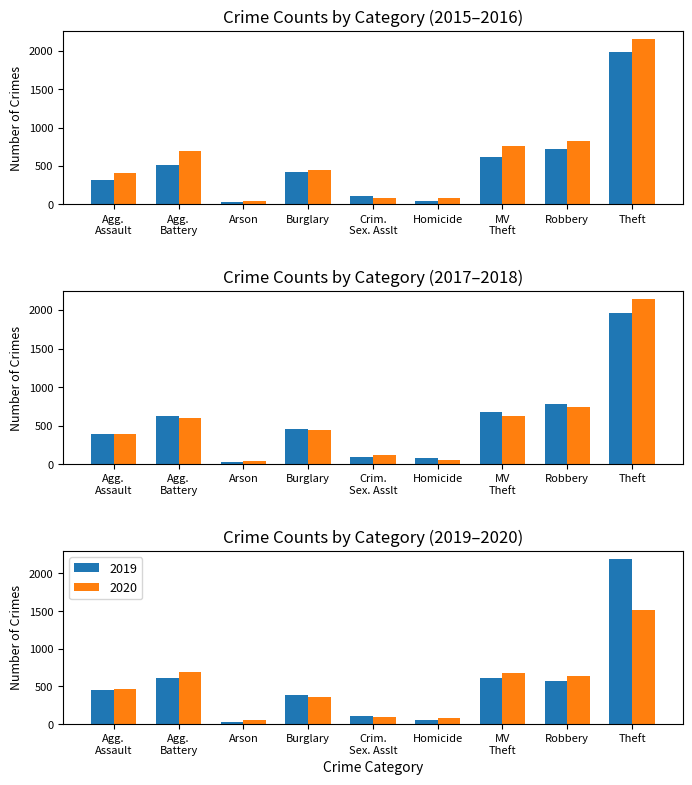

At which label does 2020 reach its peak?

Theft